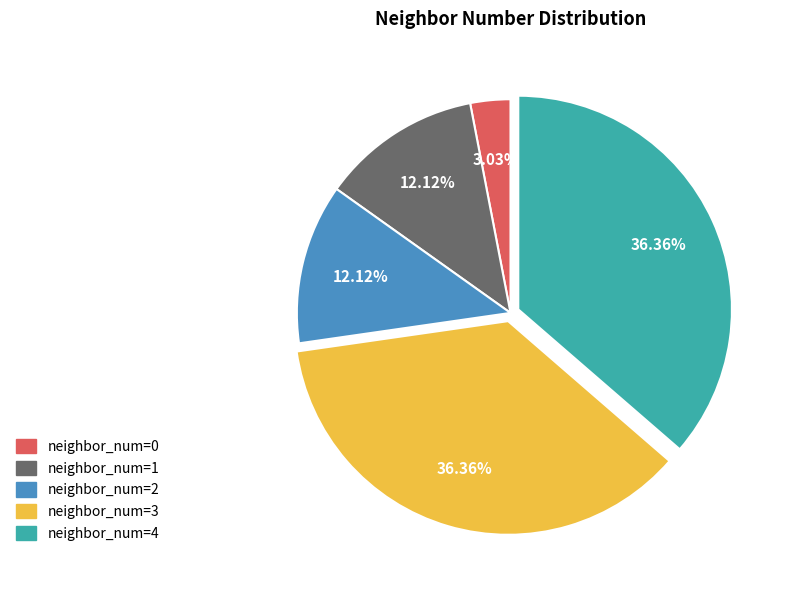

What percentage is the neighbor_num=3 slice, to the nearest percent?

36%